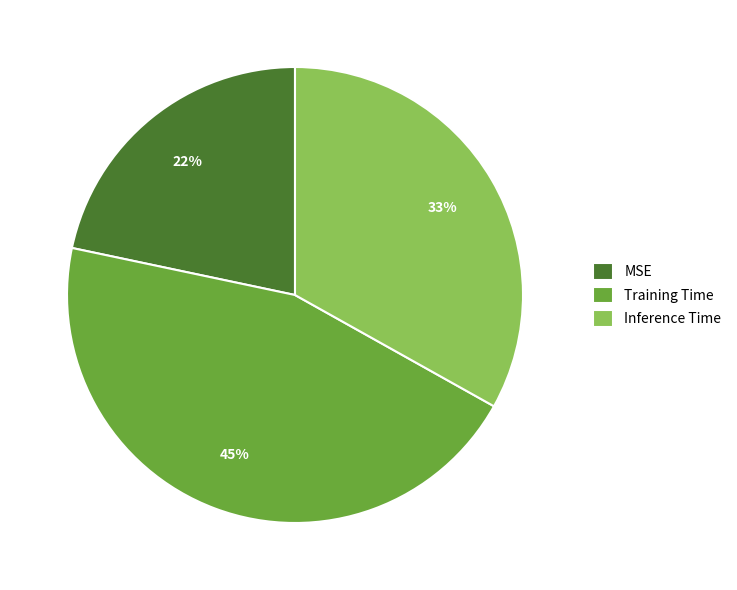

Count the number of slices in the pie.

3